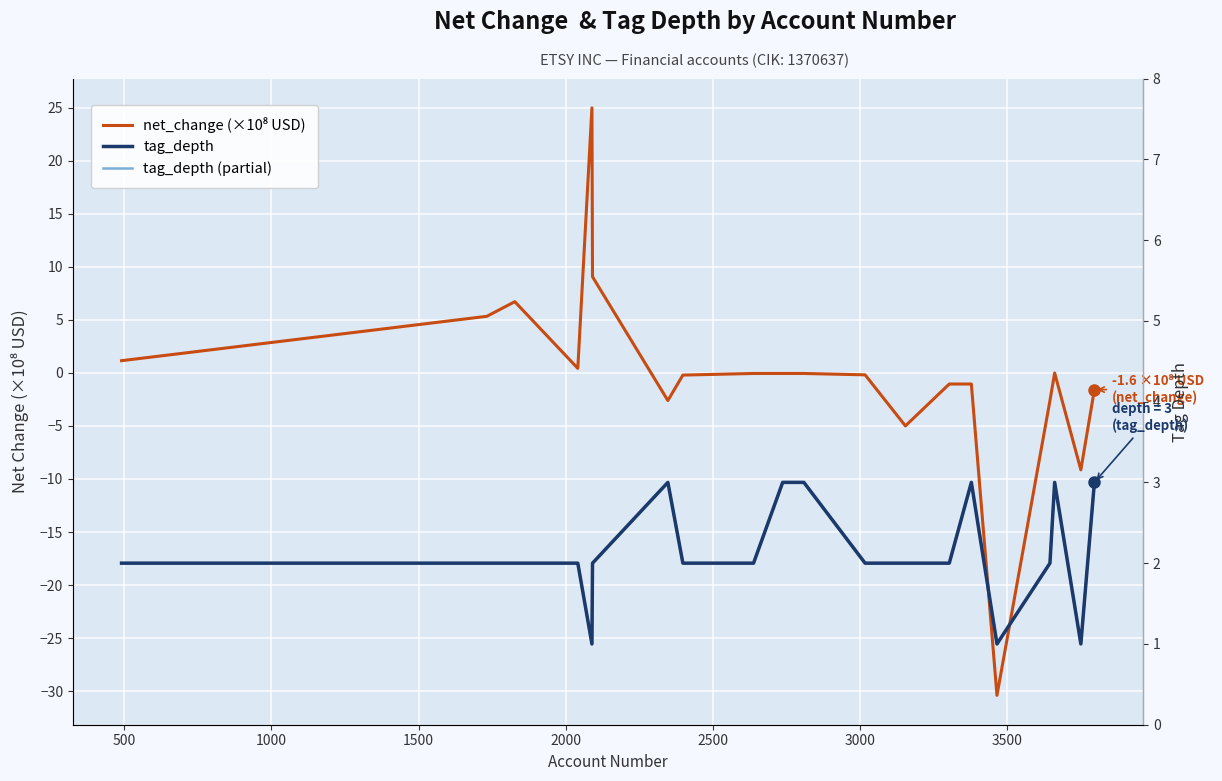

True or false: net_change (×10⁸ USD) and tag_depth cross at least once.

True